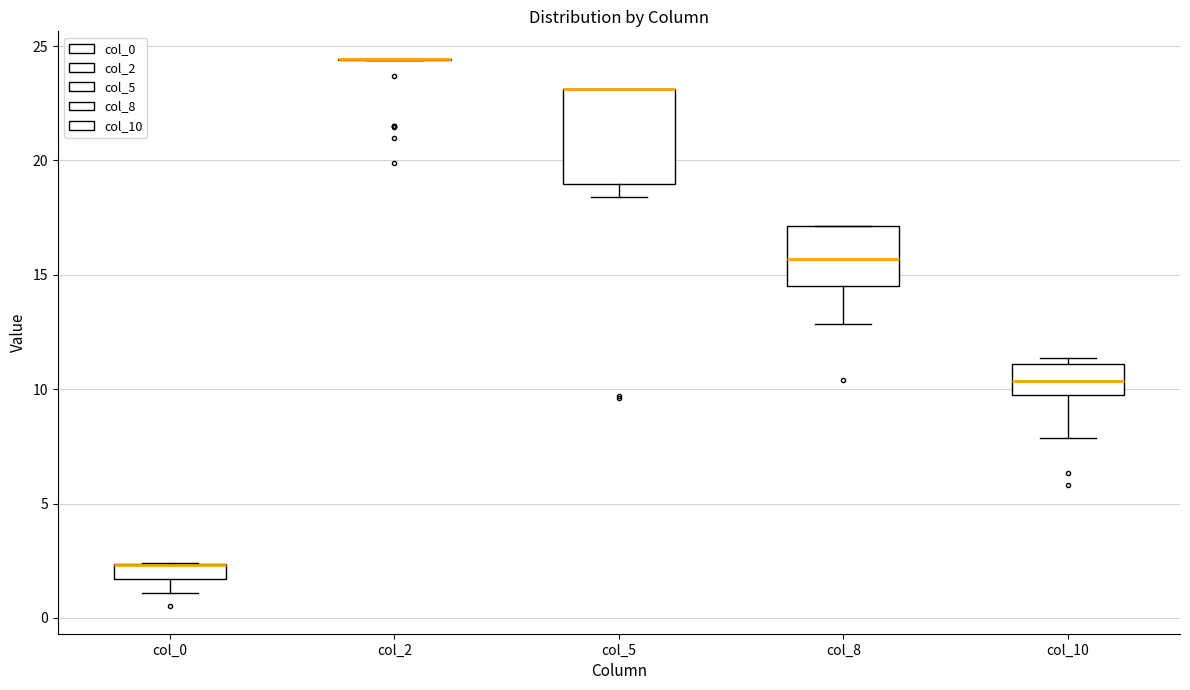

Which box is the tallest, from its lower edge to its upper edge?

col_5